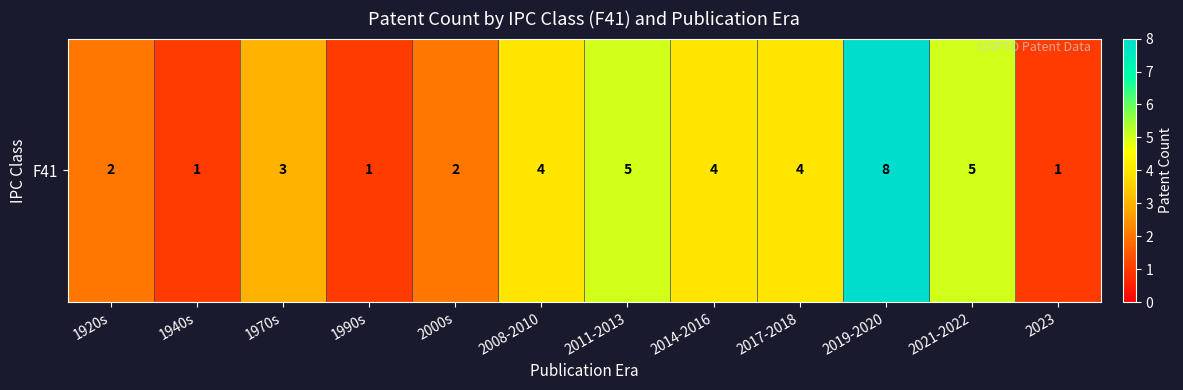

True or false: the data shows 1 at 1990s.

True